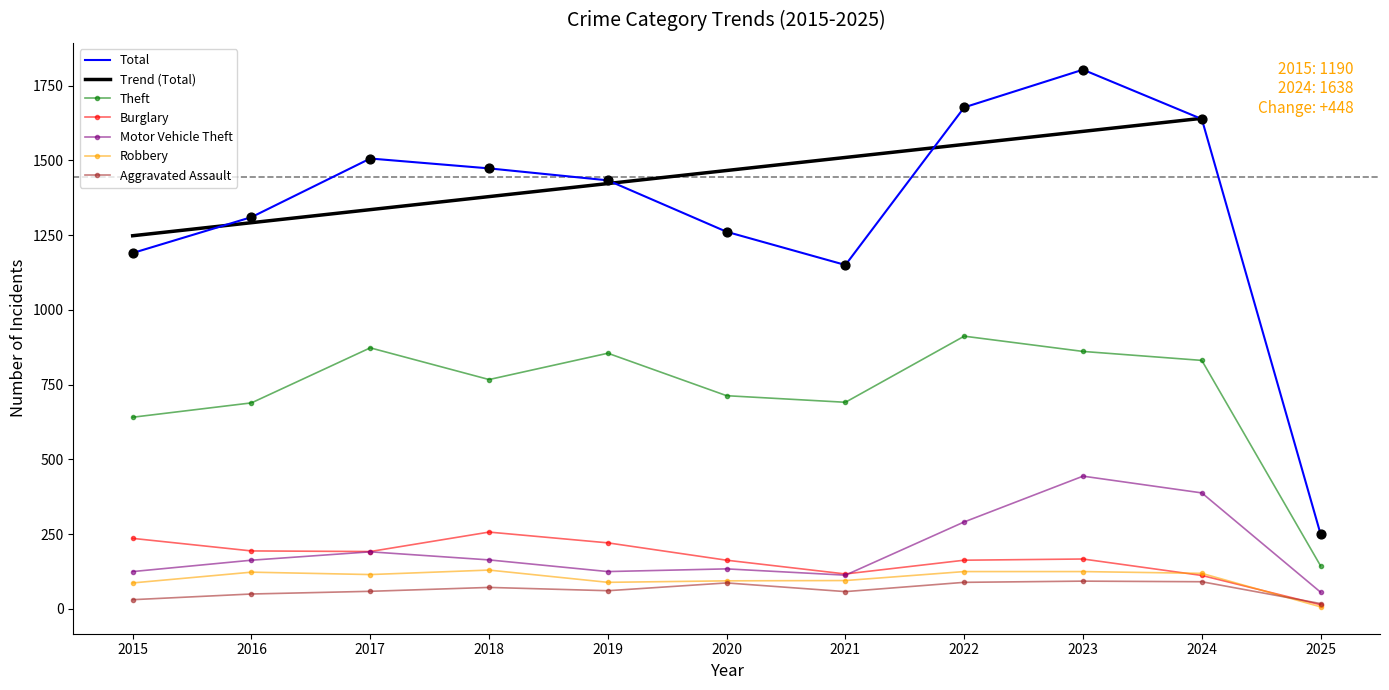

Which series reaches the maximum Y coordinate?

Total